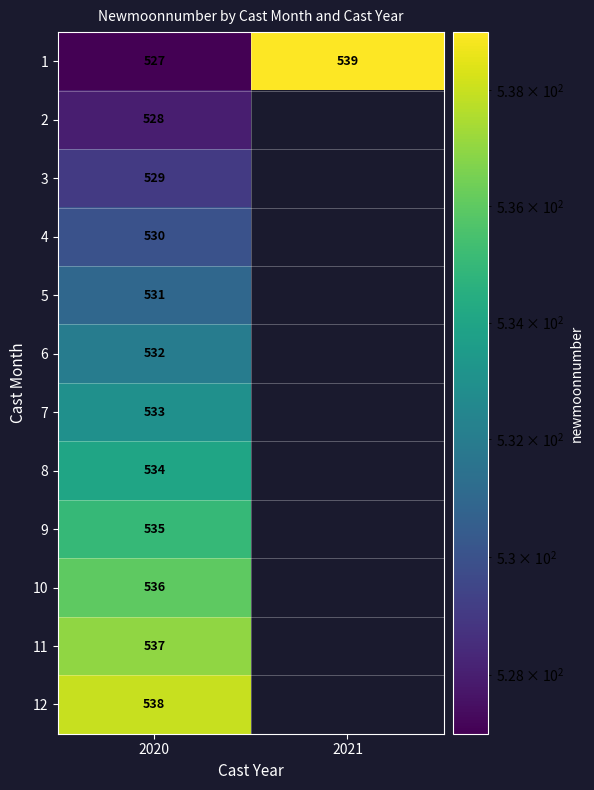

At which category is the sum across all series the highest?

2020